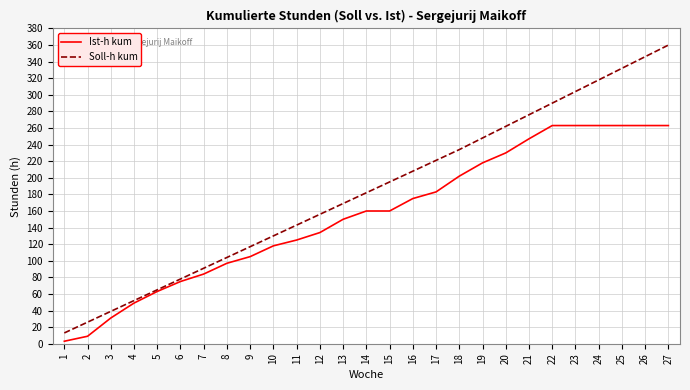

At how many categories does at least one series exceed 3?

27